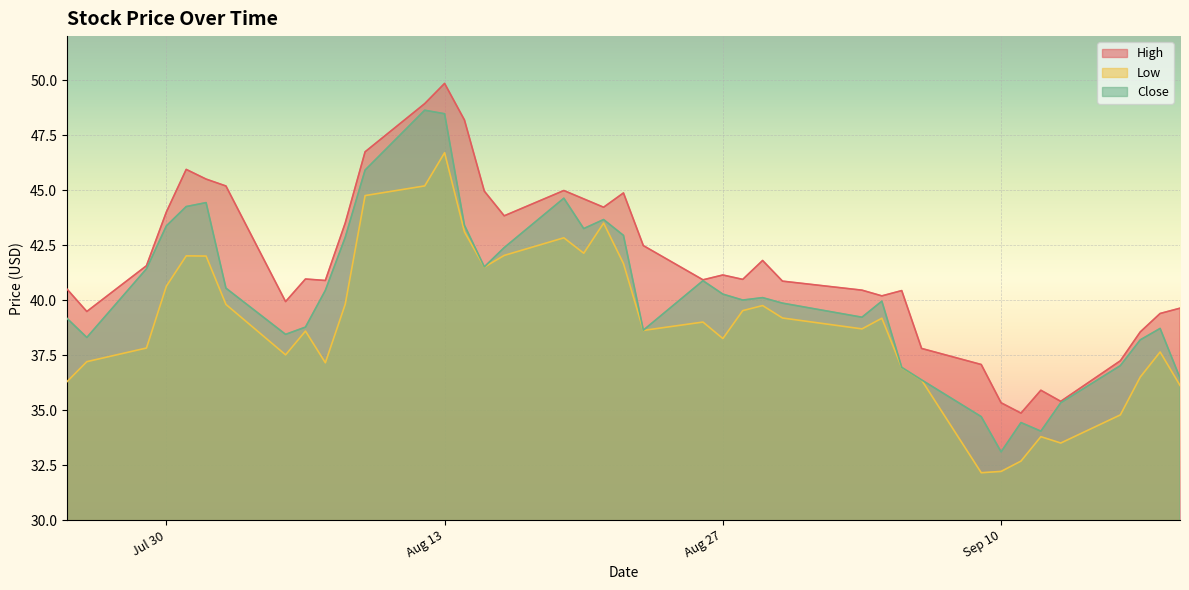

True or false: High and Close cross at least once.

False